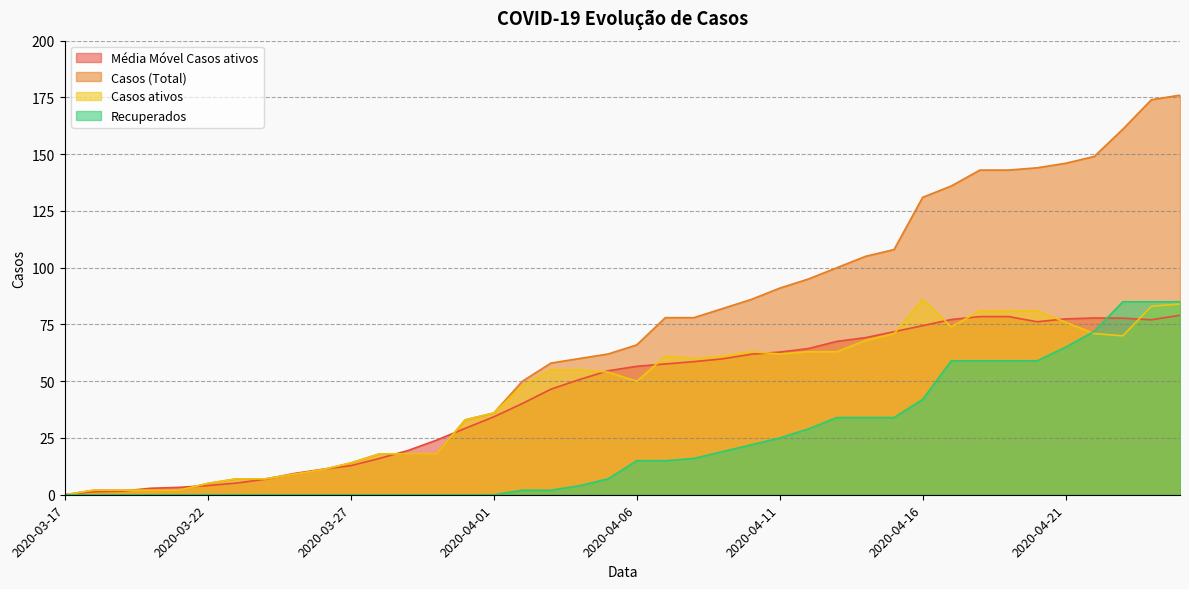

What is the difference between the highest and lowest values at 2020-03-31?

33.0